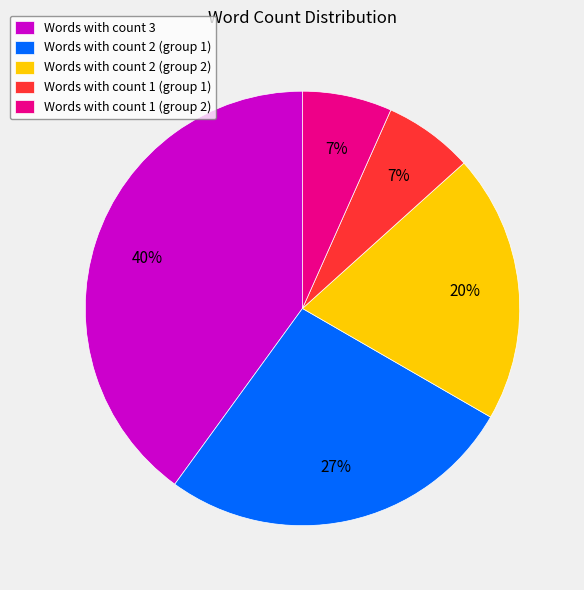

How many slices are in this pie chart?

5